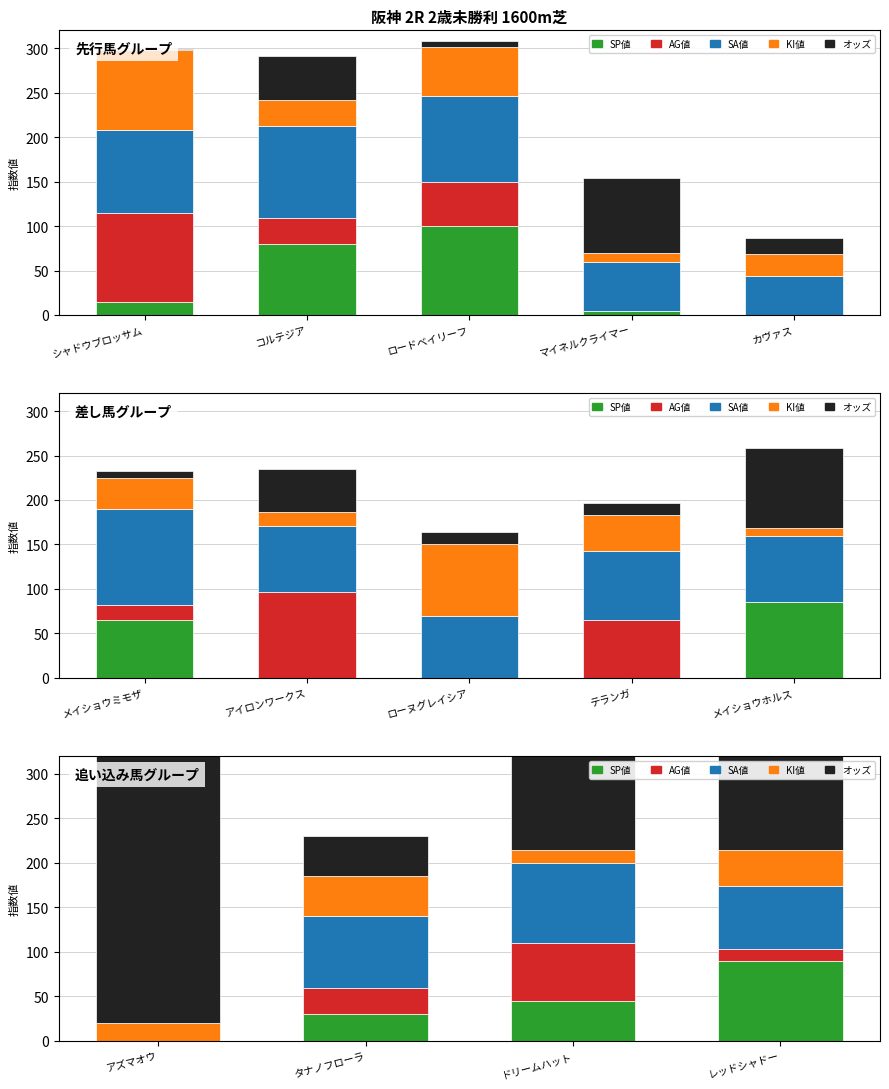

How many distinct data groups are displayed?

5